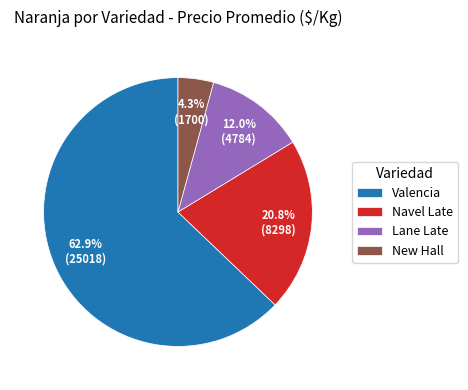

Is the sum of Navel Late and New Hall greater than half?

No